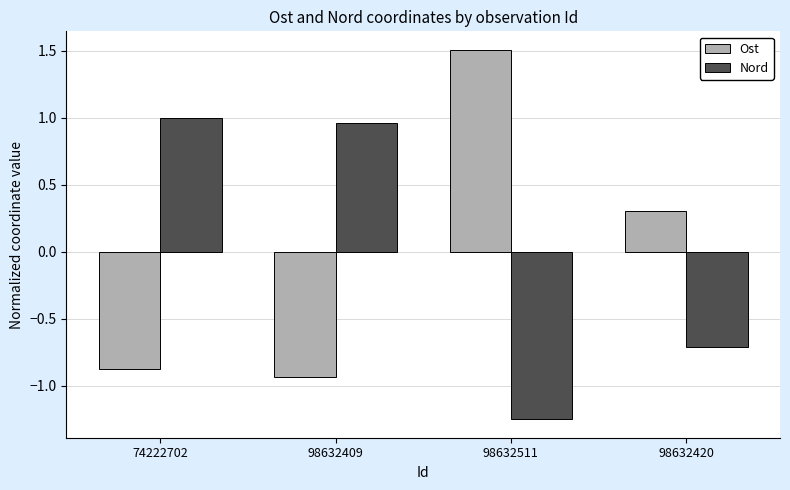

How many values in the Nord series exceed 0?

2